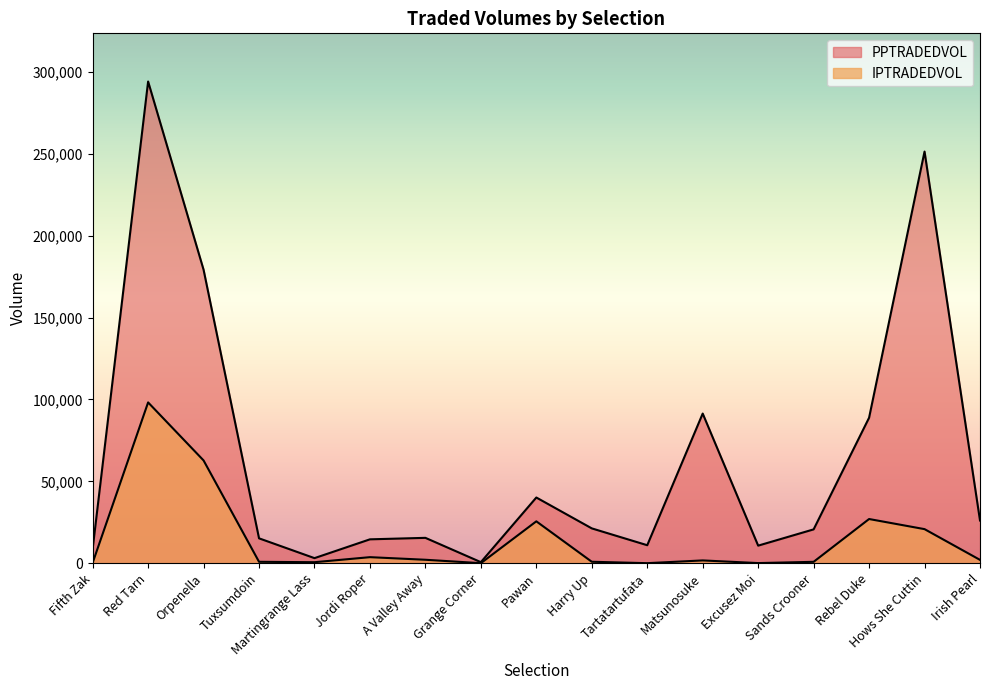

What is the spread (max minus min) of values at A Valley Away?

13379.6